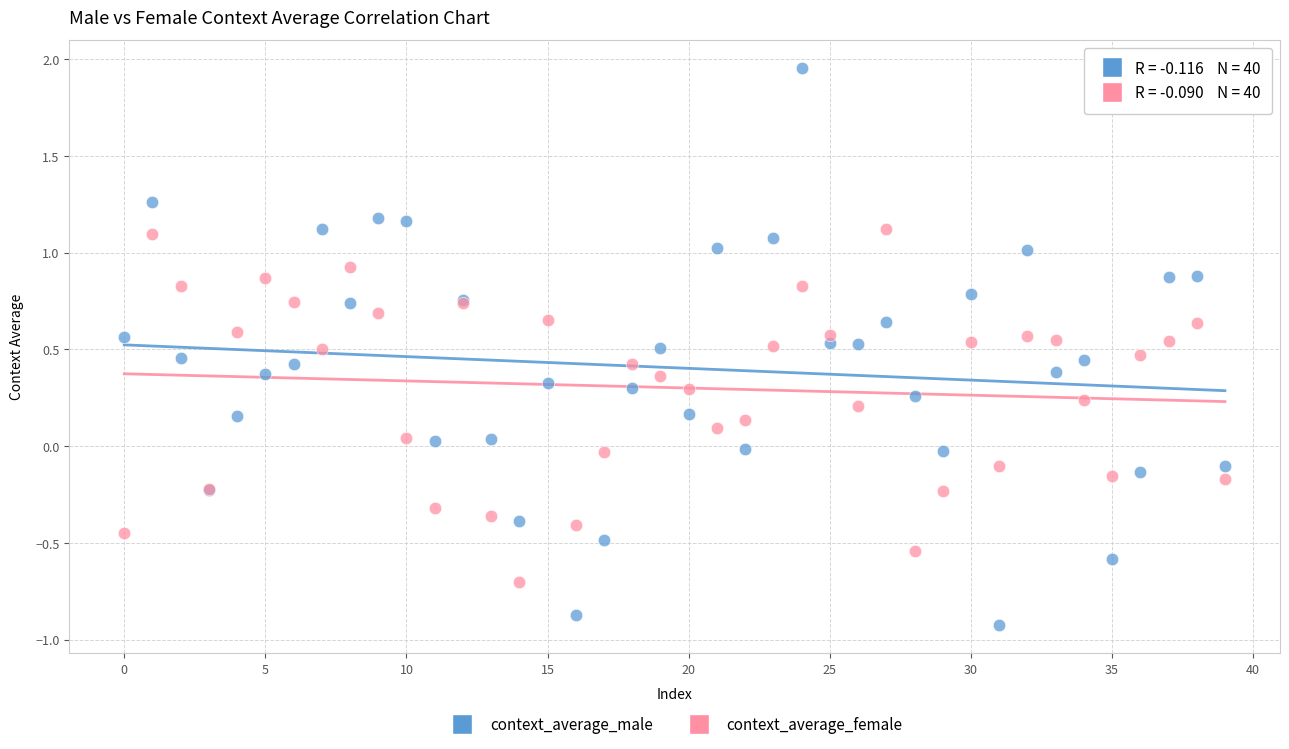

Which series reaches the maximum Y coordinate?

context_average_male